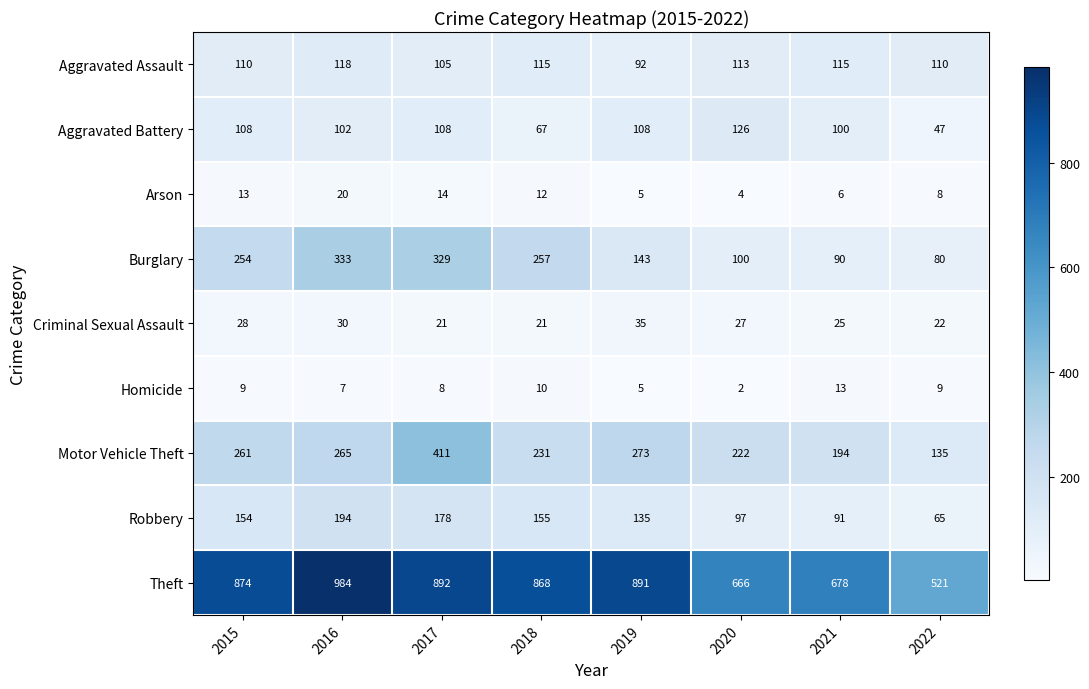

At which category is the sum across all series the highest?

2017